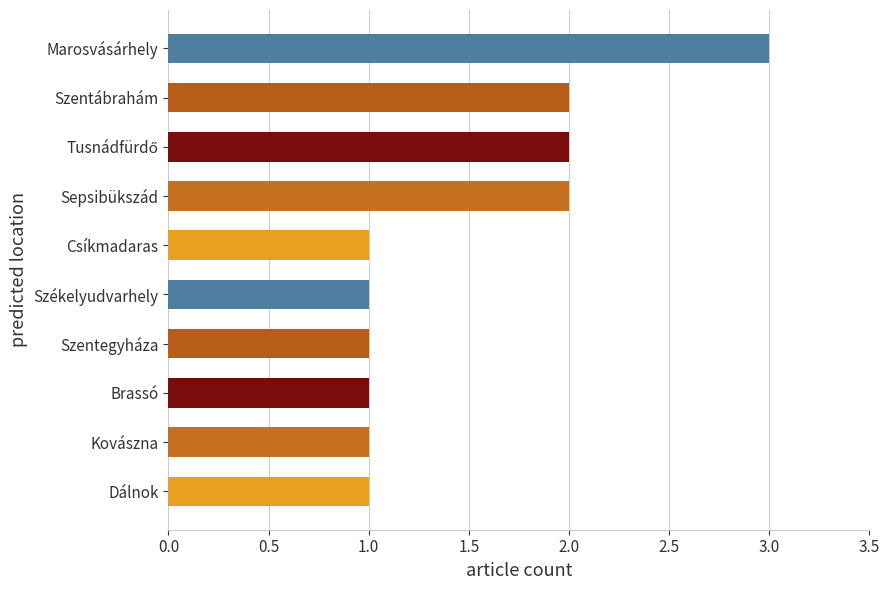

Does the chart contain any negative values?

No